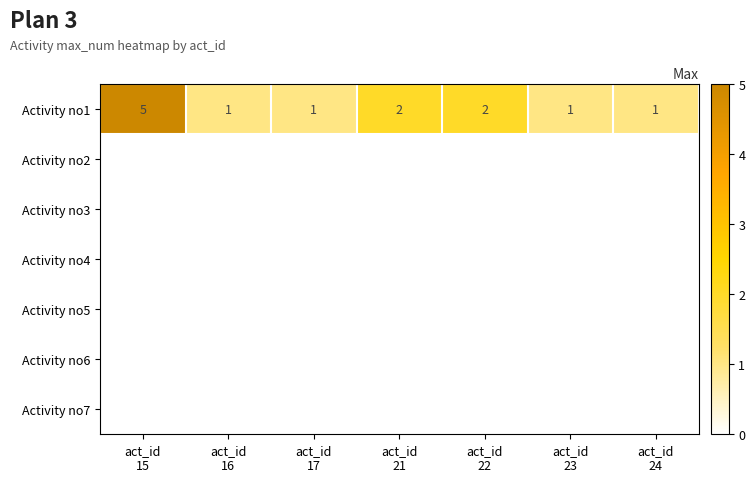

What is the smallest value displayed?

1.0